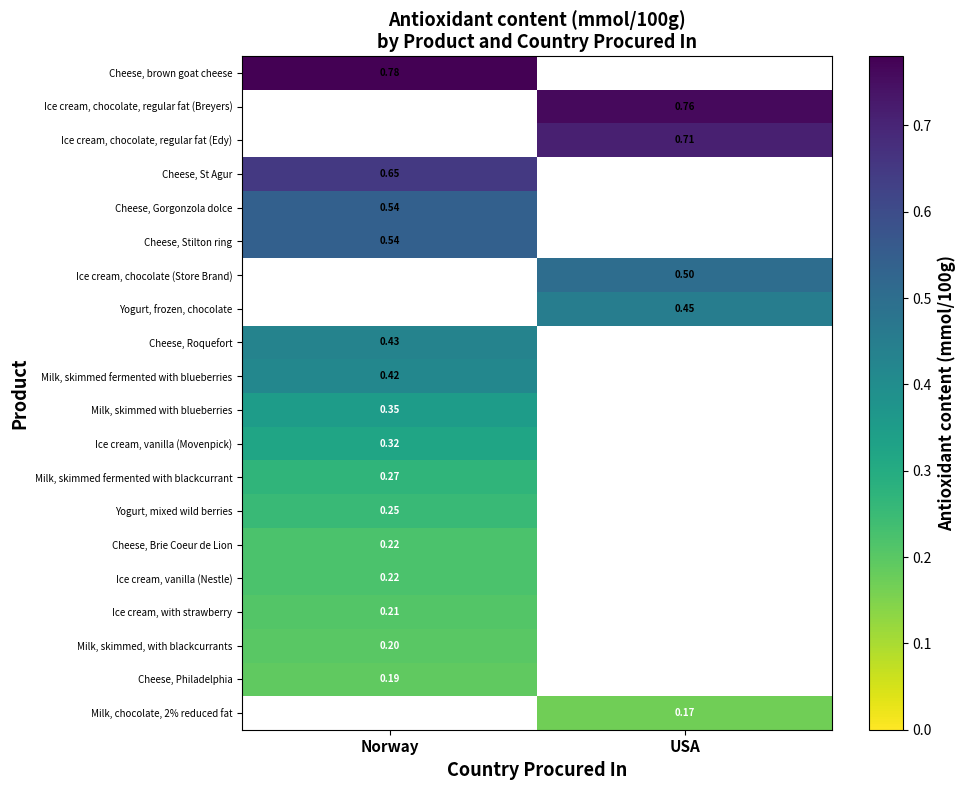

List the series in order of their peak value, highest first.

Cheese, brown goat cheese, Ice cream, chocolate, regular fat (Breyers), Ice cream, chocolate, regular fat (Edy), Cheese, St Agur, Cheese, Gorgonzola dolce, Cheese, Stilton ring, Ice cream, chocolate (Store Brand), Yogurt, frozen, chocolate, Cheese, Roquefort, Milk, skimmed fermented with blueberries, Milk, skimmed with blueberries, Ice cream, vanilla (Movenpick), Milk, skimmed fermented with blackcurrant, Yogurt, mixed wild berries, Cheese, Brie Coeur de Lion, Ice cream, vanilla (Nestle), Ice cream, with strawberry, Milk, skimmed, with blackcurrants, Cheese, Philadelphia, Milk, chocolate, 2% reduced fat